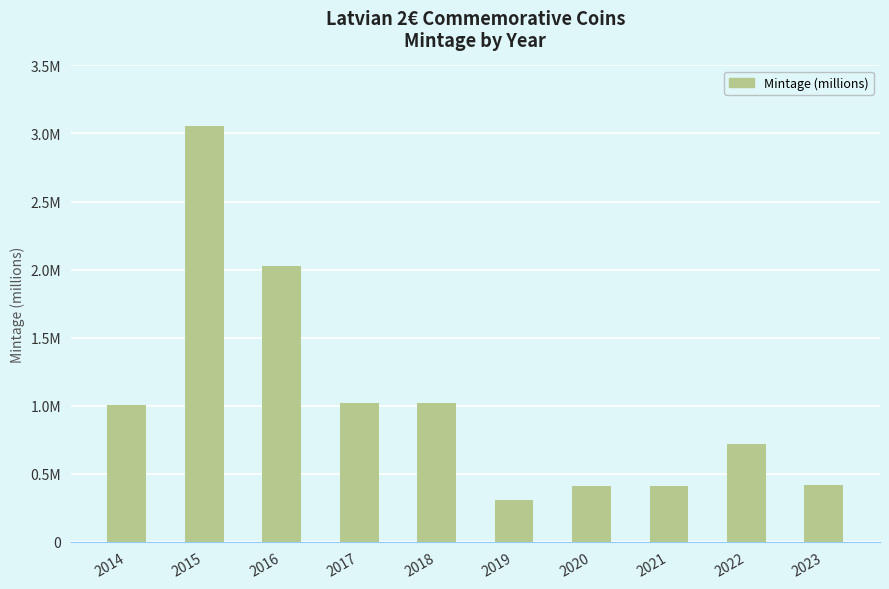

Are the bars horizontal?

No